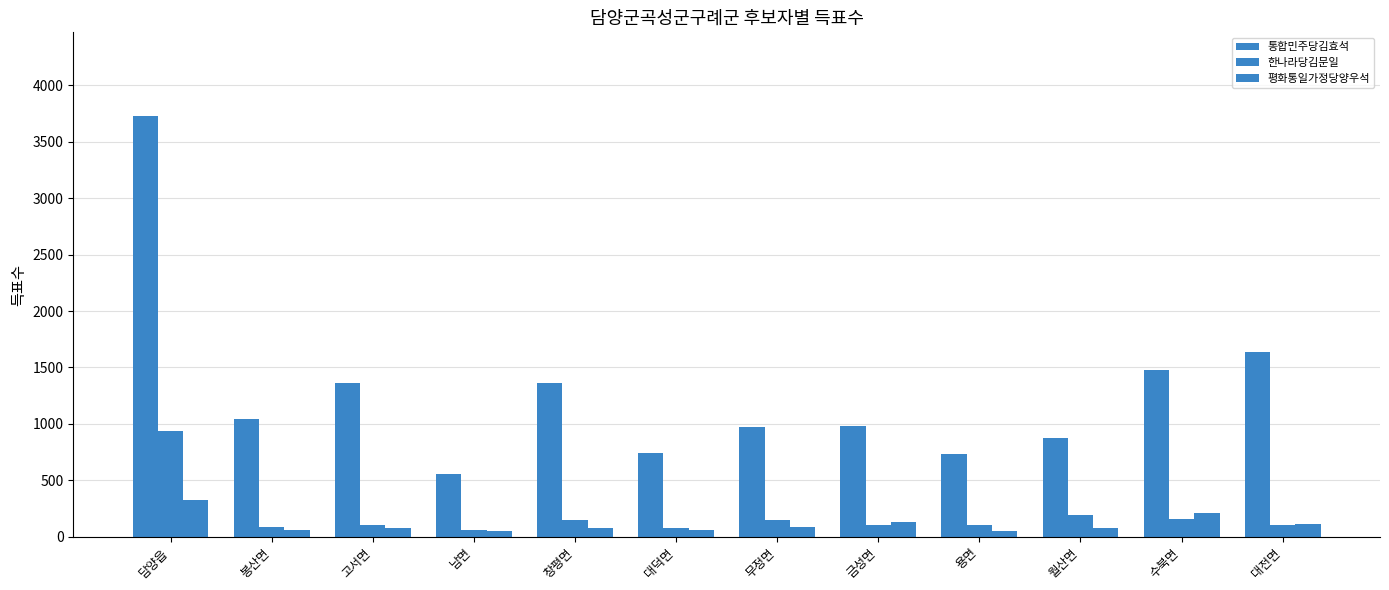

How many groups of bars are there?

12